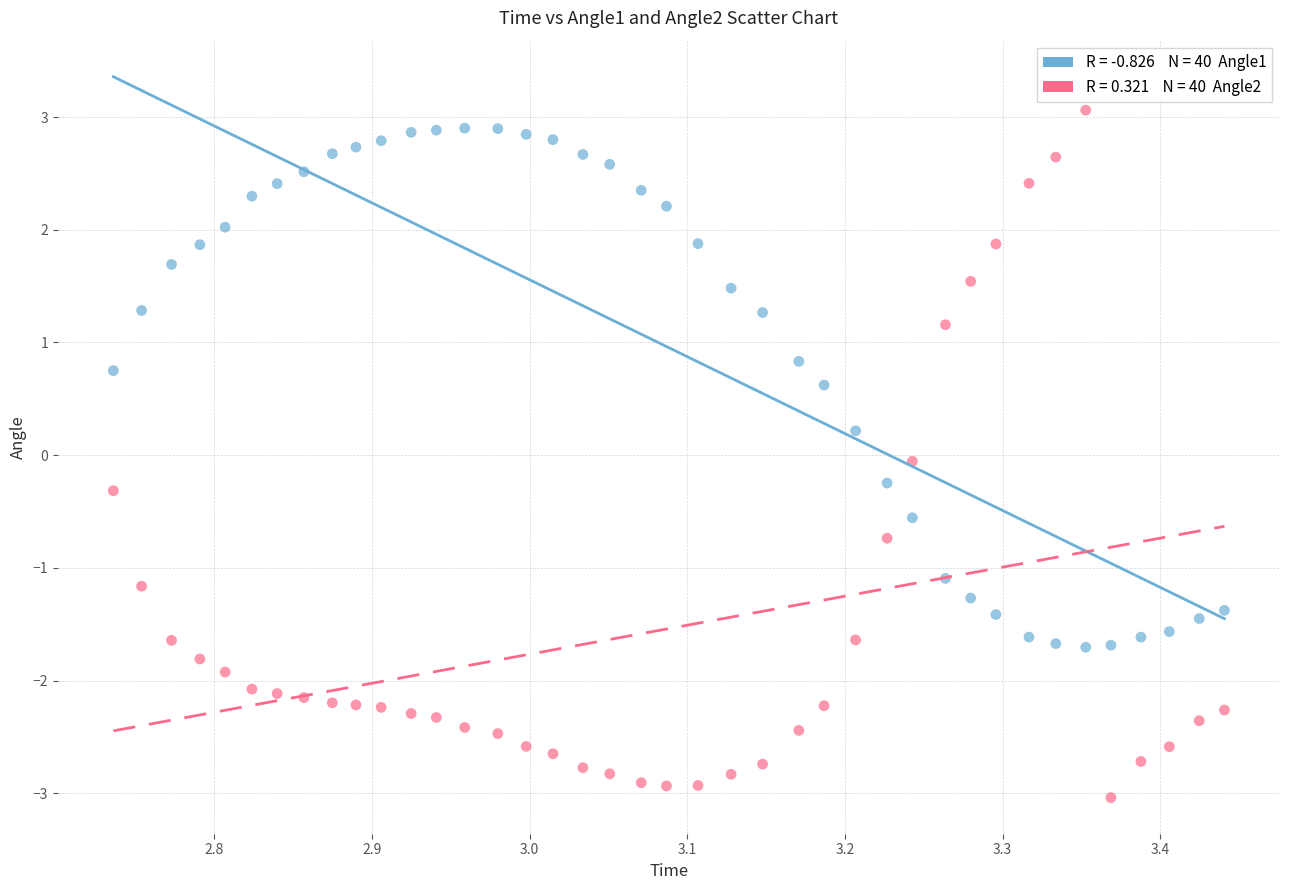

Across all data points, what is the range of X values (max minus min)?

0.7